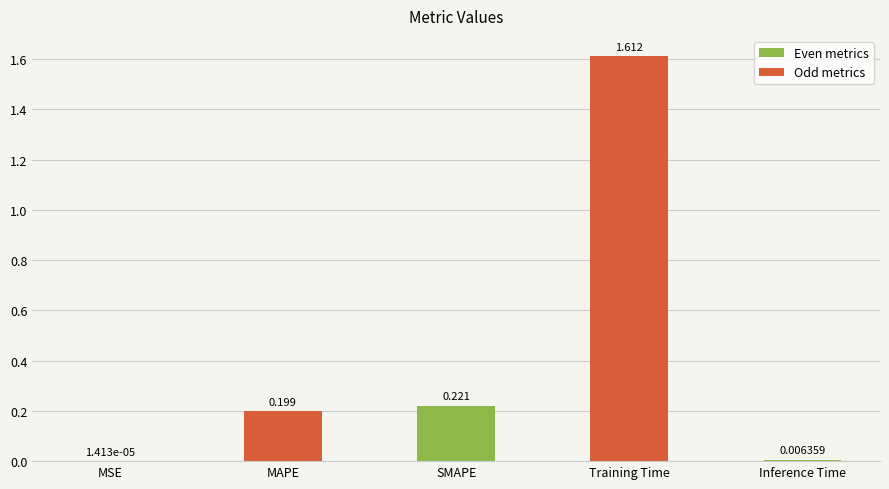

What is the difference between the values at Training Time and SMAPE?

1.4